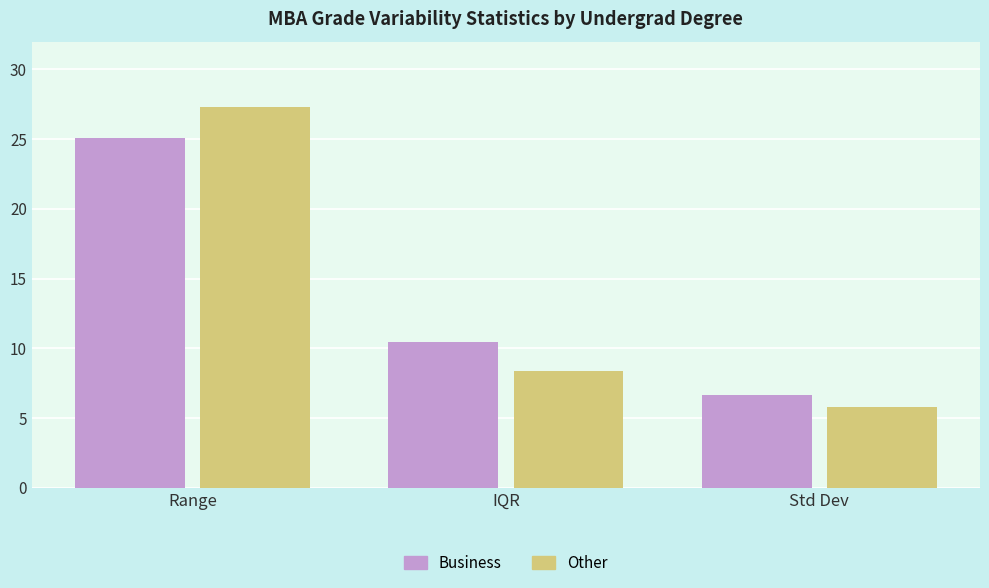

What is the total value across all series at Range?

52.4